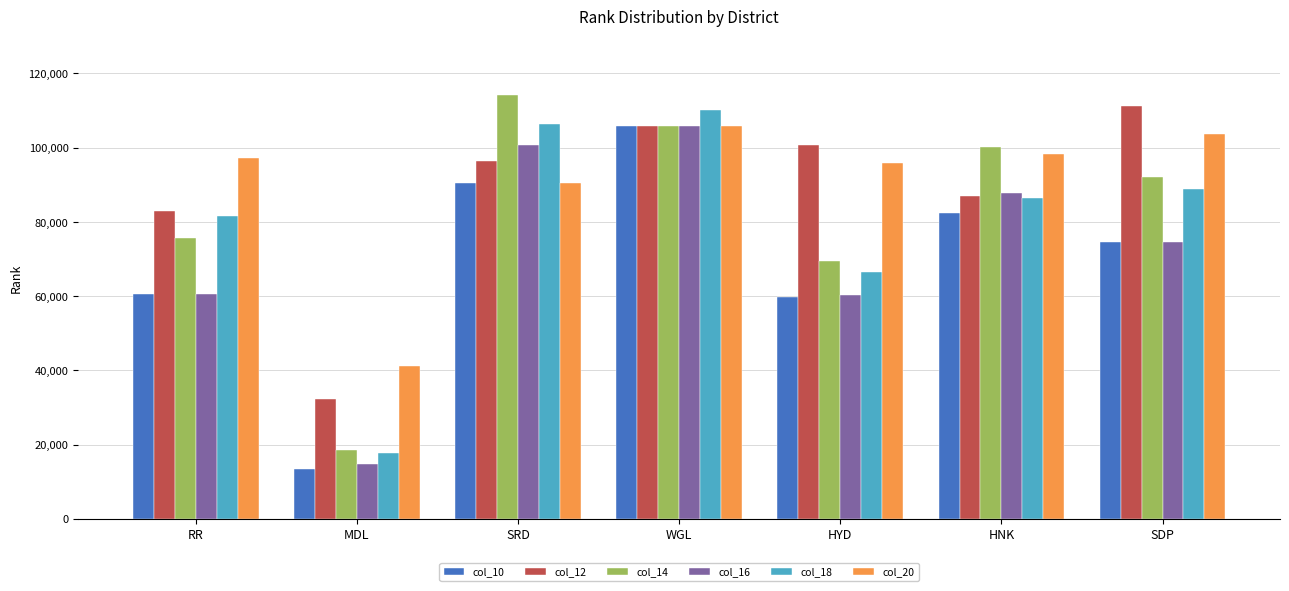

Read the col_20 value at WGL.

105743